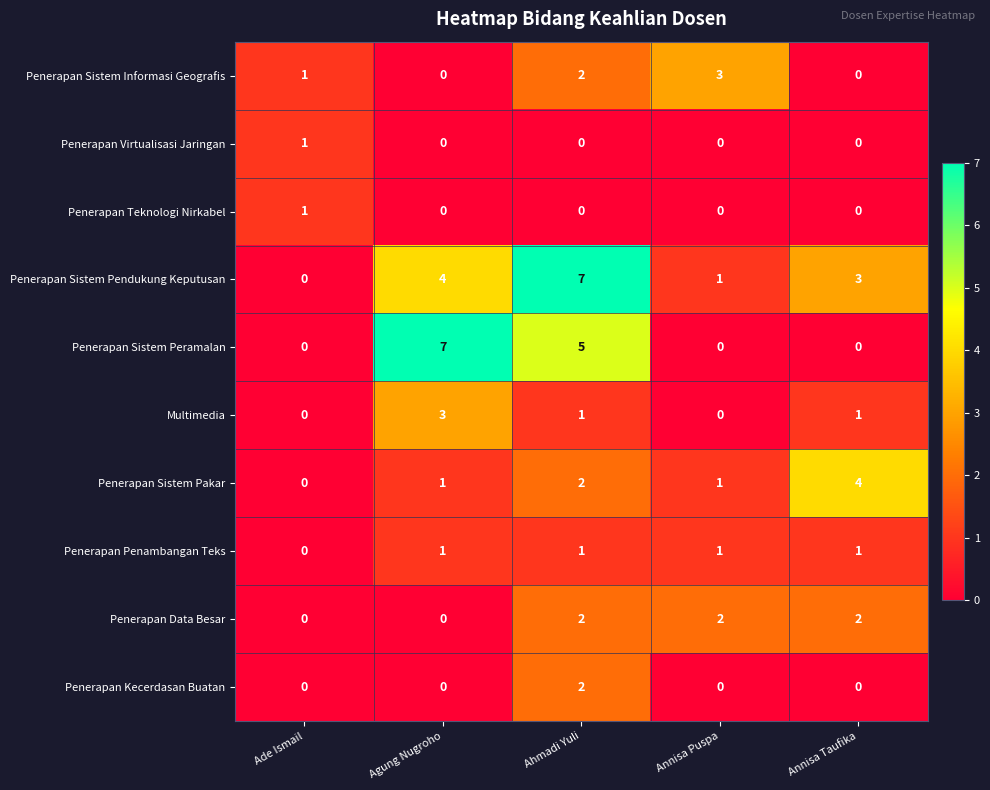

At which label is Penerapan Penambangan Teks closest to 0?

Ade Ismail